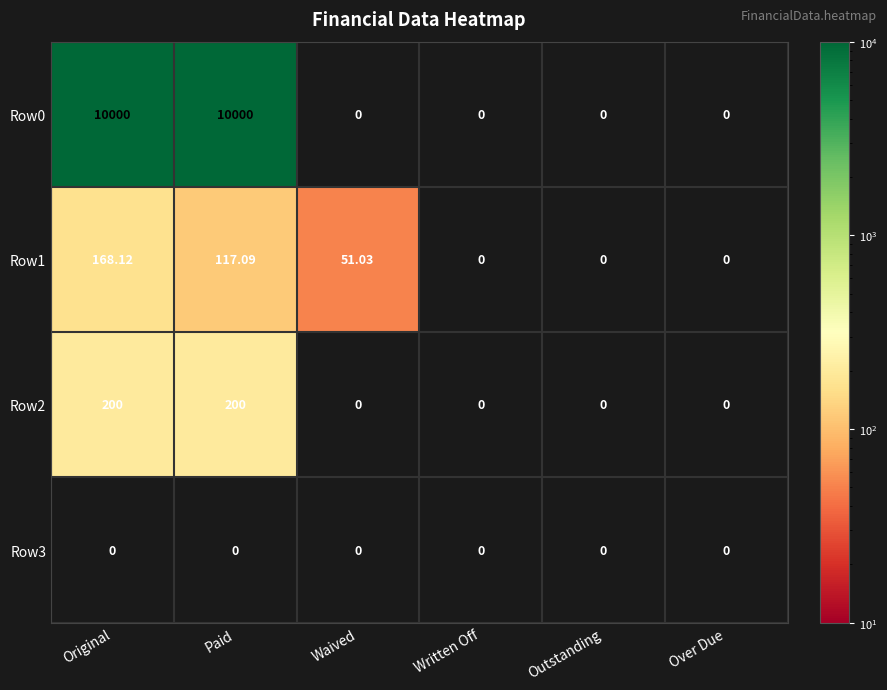

At which category is the sum across all series the highest?

Original